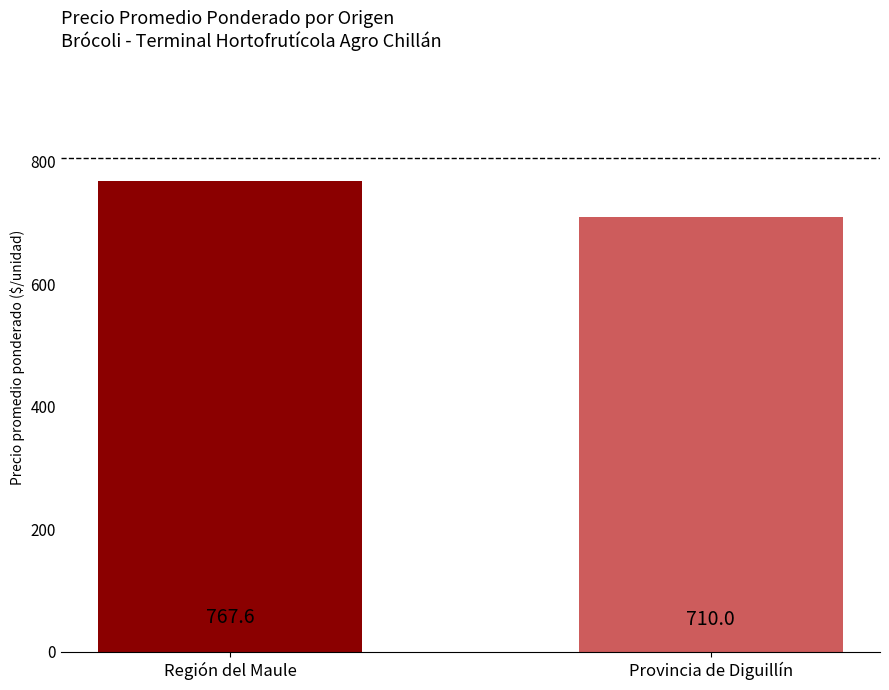

What is the ratio of the value at Región del Maule to the value at Provincia de Diguillín?

1.1